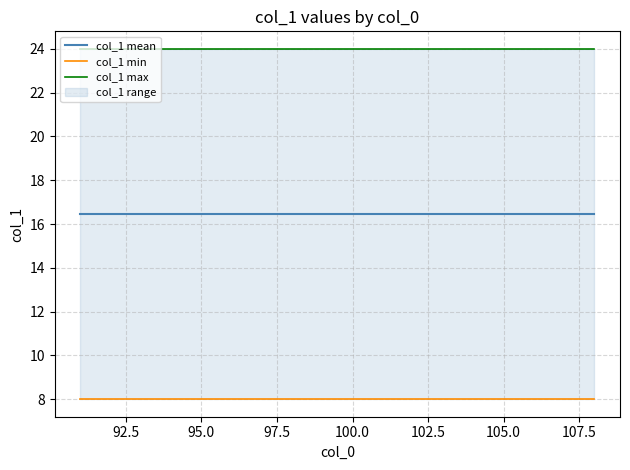

Is it true that col_1 mean equals 16.4 at 92.5?

True